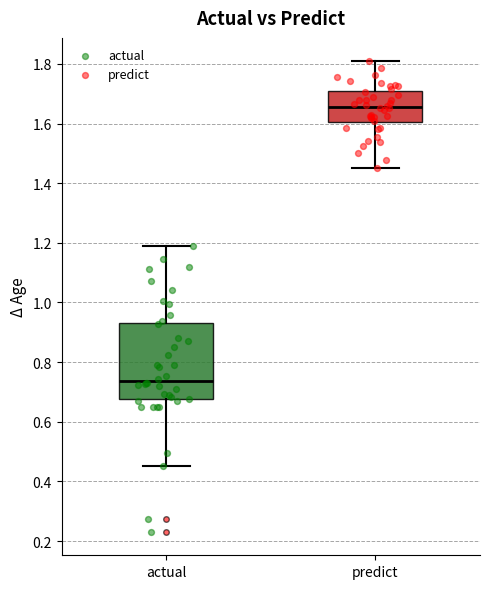

Where is the upper edge of the box for predict on the y-axis? The values are not printed on the chart, so give them approximately, as read against the axis.

1.70